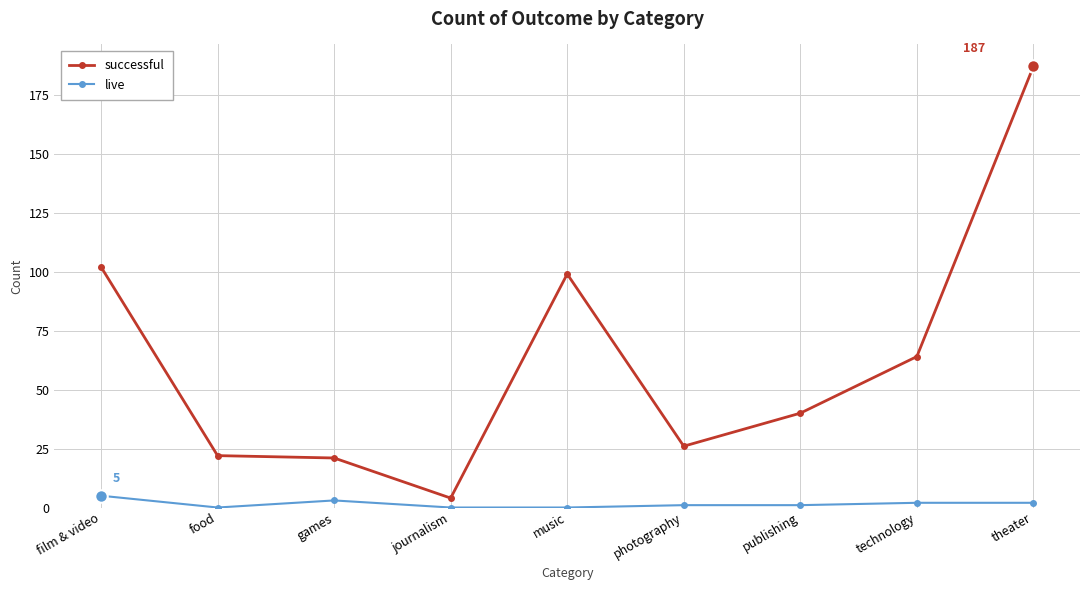

At which category is the sum across all series the highest?

theater